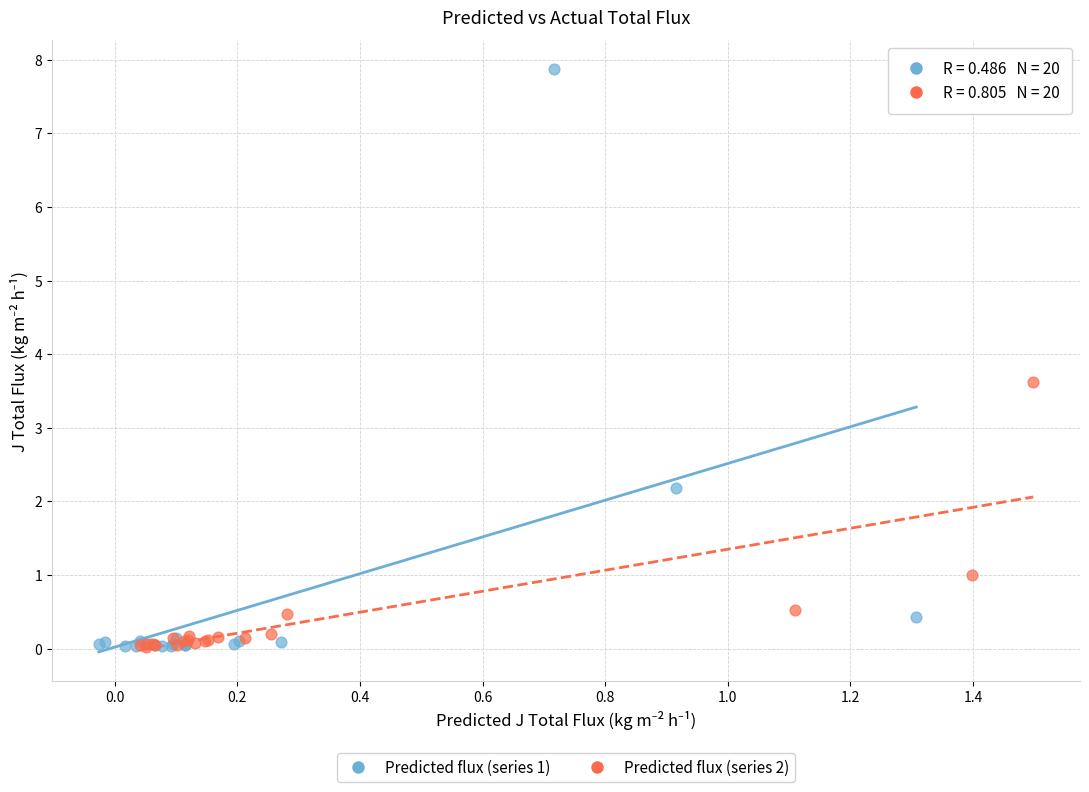

Which series has the largest Y range (max minus min)?

Predicted flux (series 1)